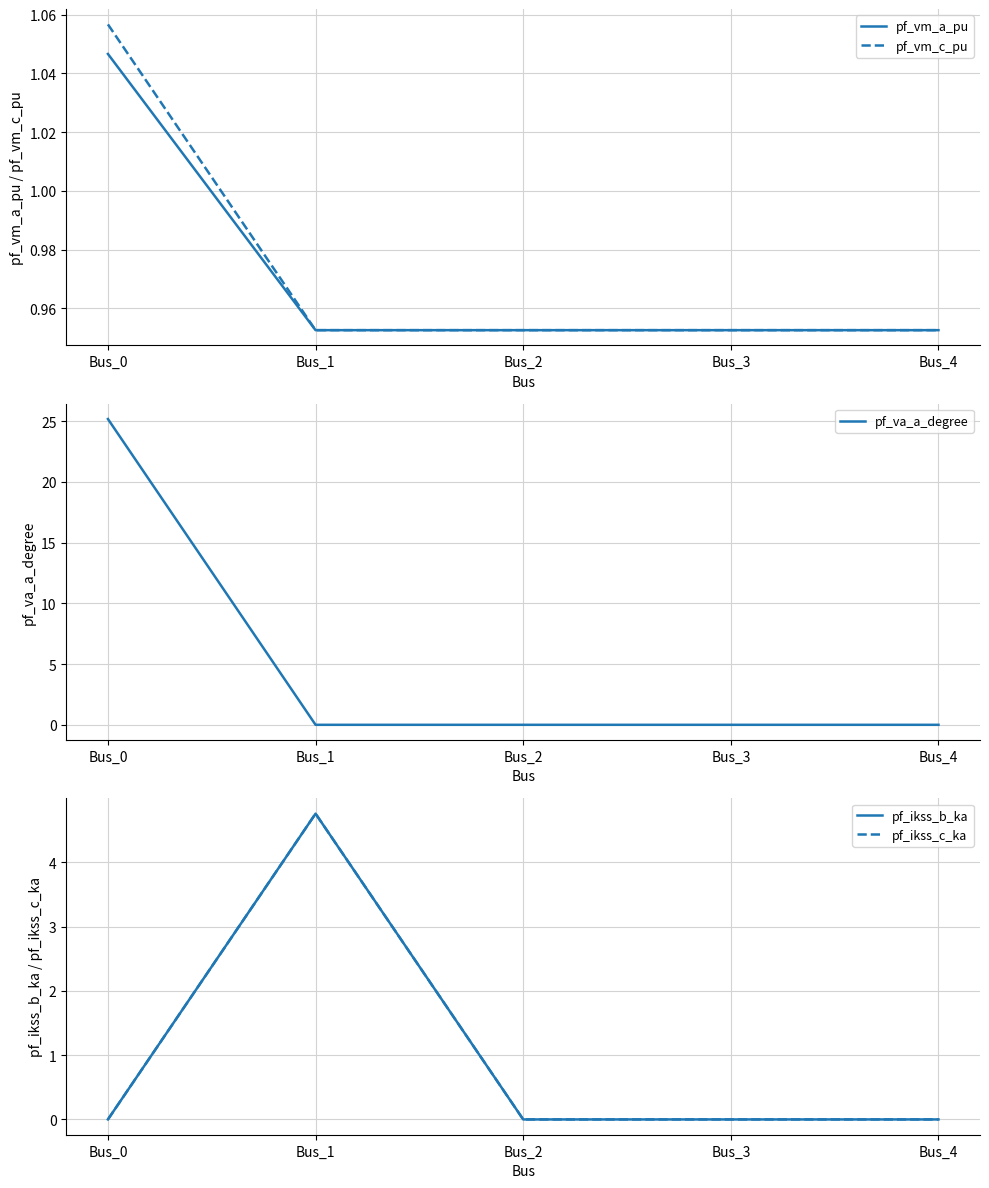

Which category has the highest value across all series?

Bus_0